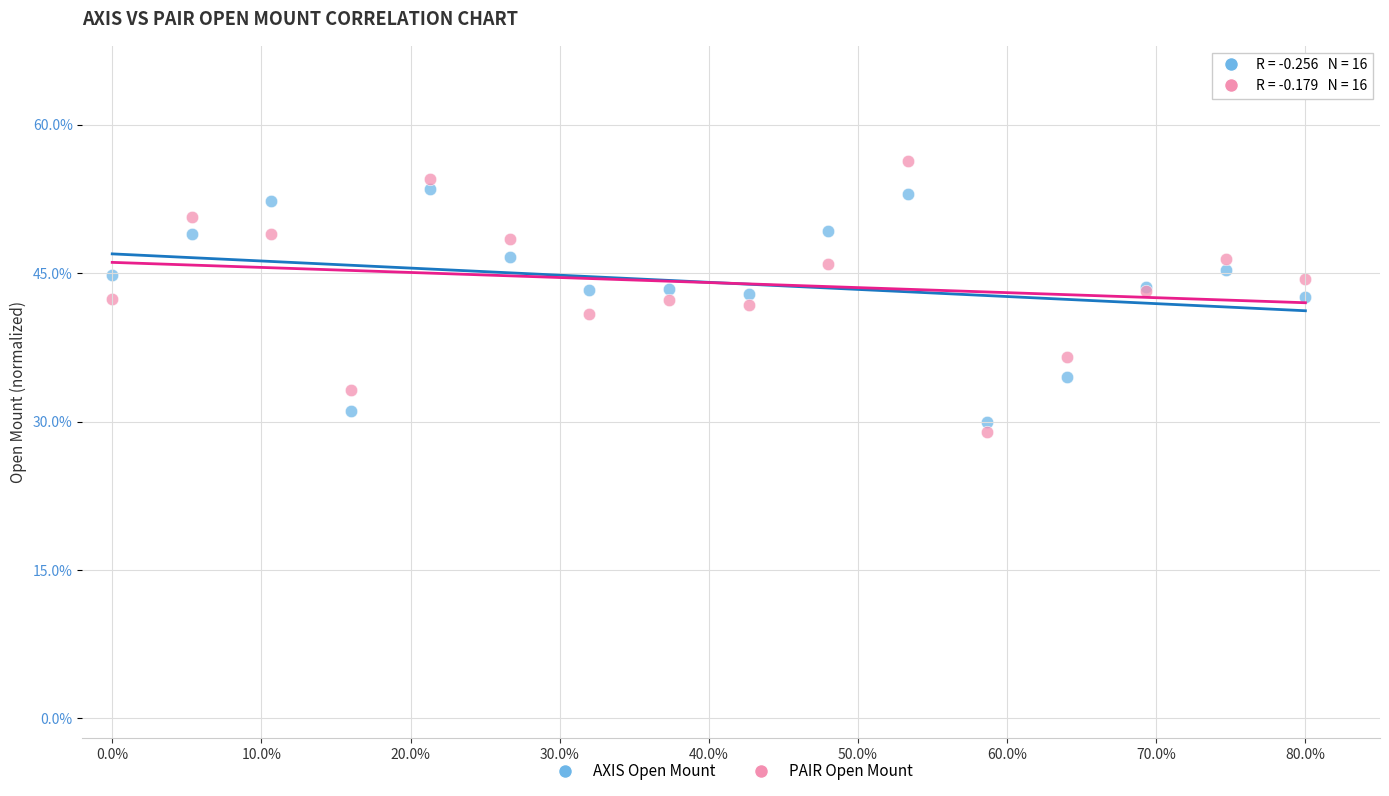

Which series contains the highest Y value?

PAIR Open Mount